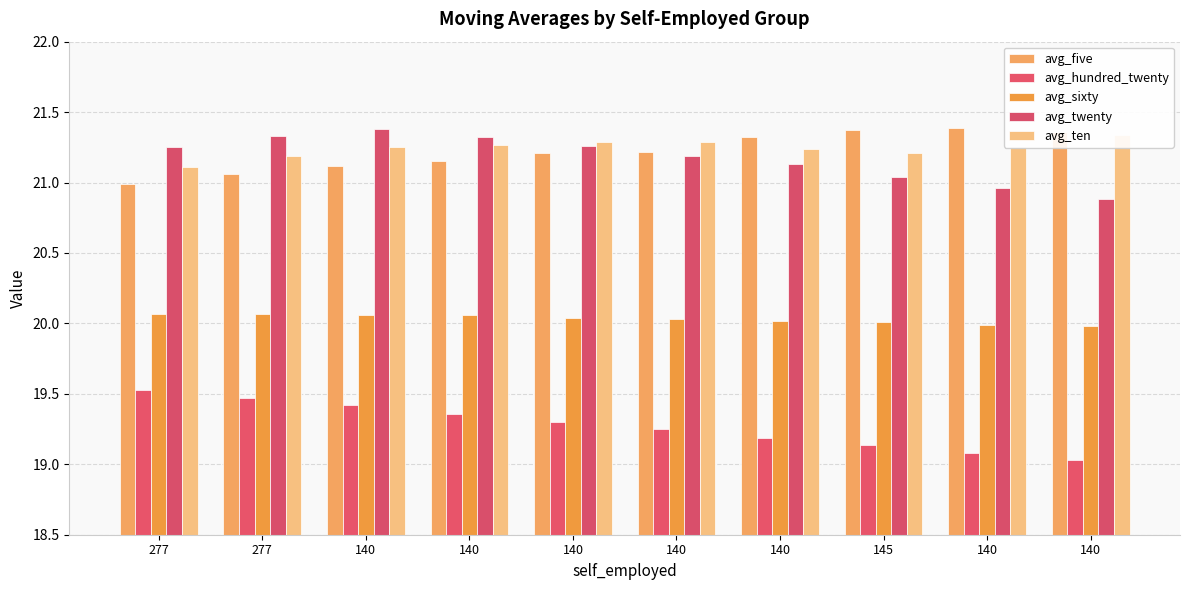

The value of avg_hundred_twenty at 140 is 19.4. True or false?

True